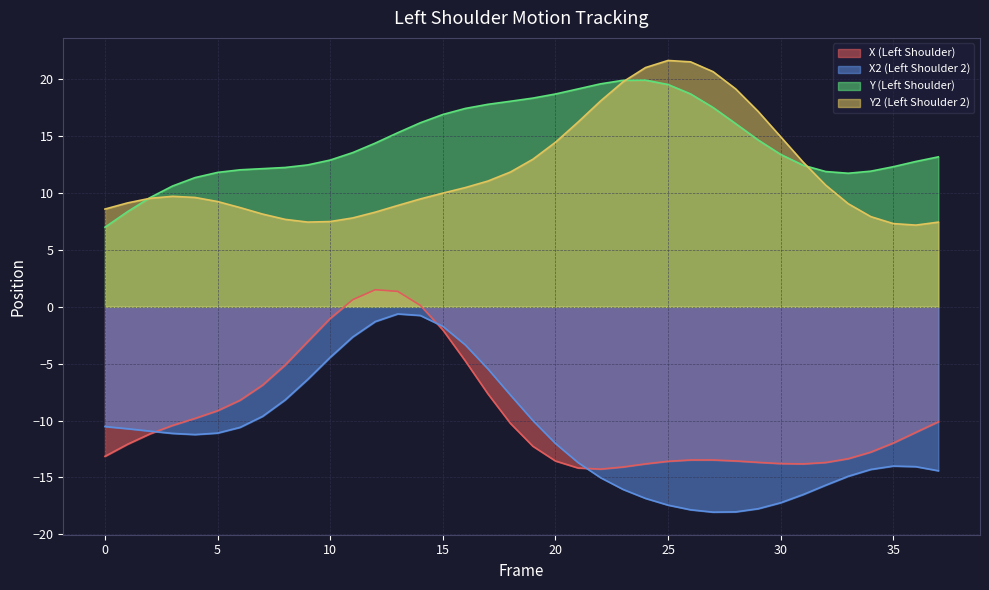

What value does the Y series have at 17?

17.8